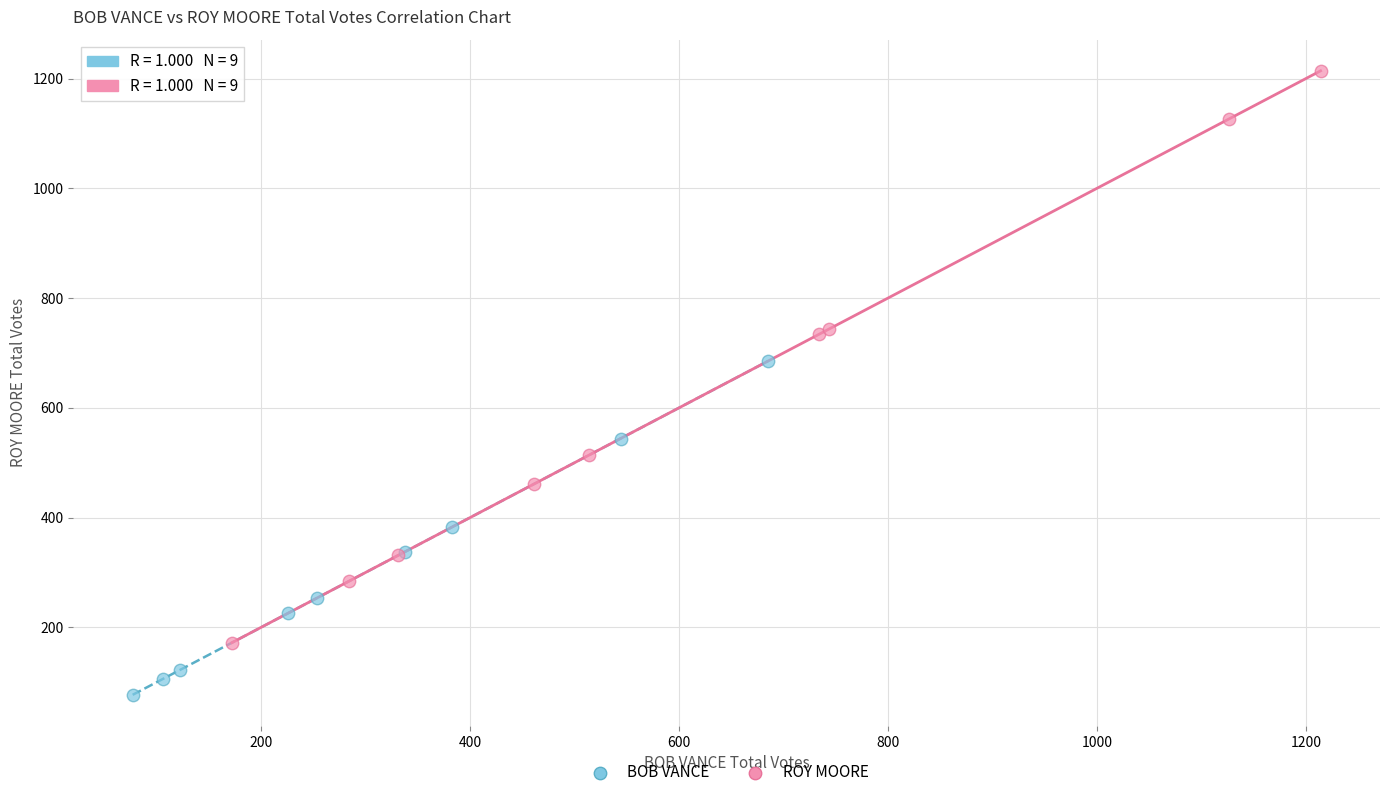

Which series reaches the minimum Y coordinate?

BOB VANCE